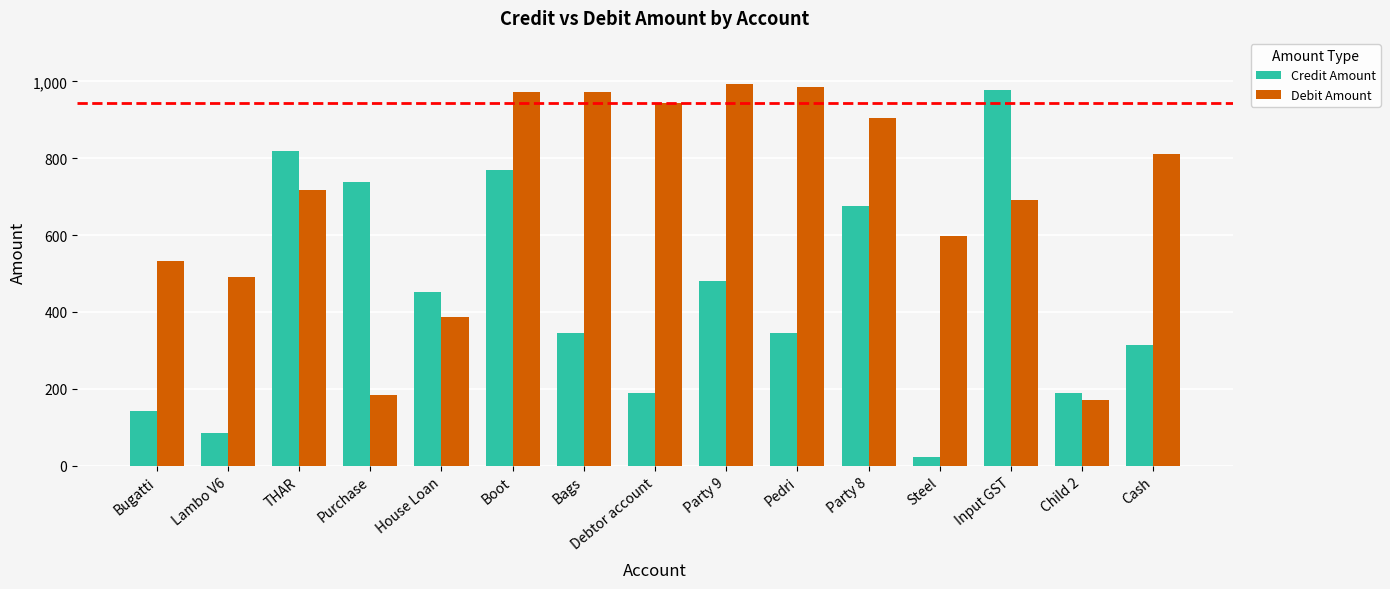

Are the bars grouped side by side (vs. stacked)?

Yes